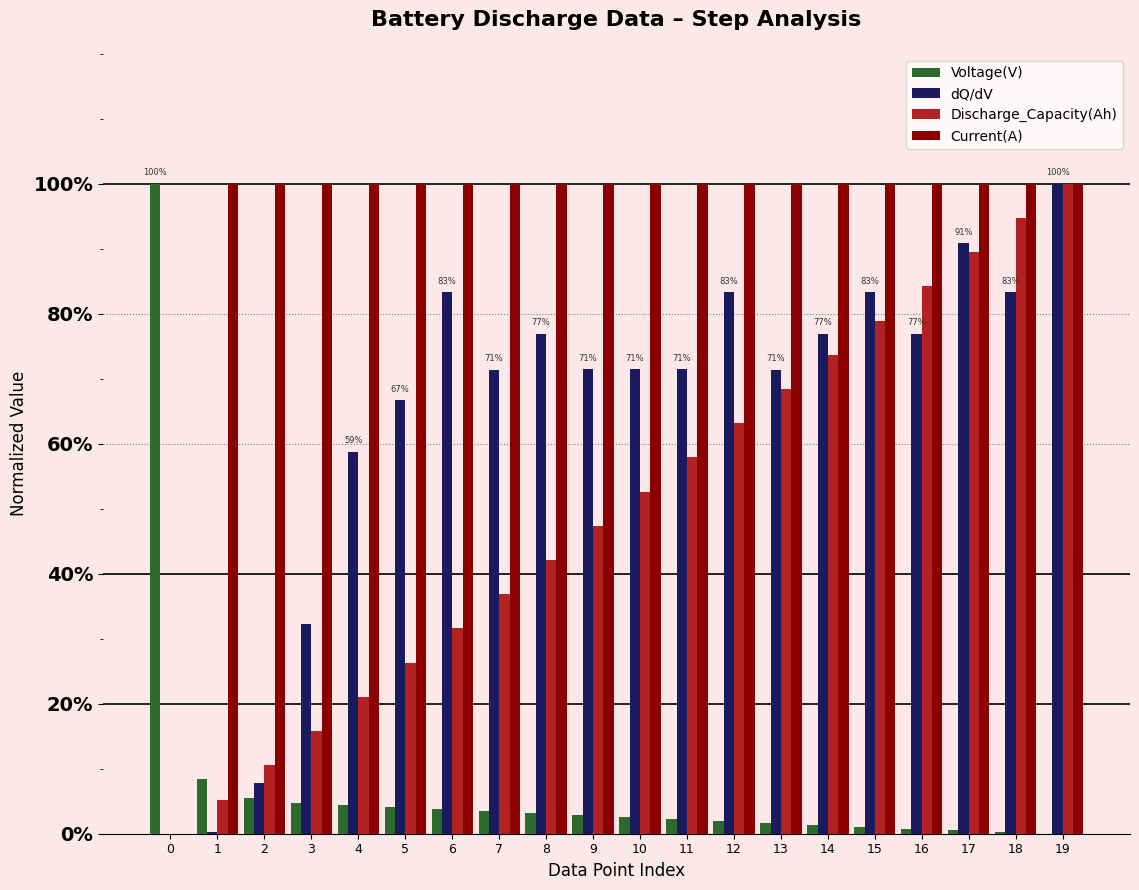

Does the chart contain stacked bars?

No